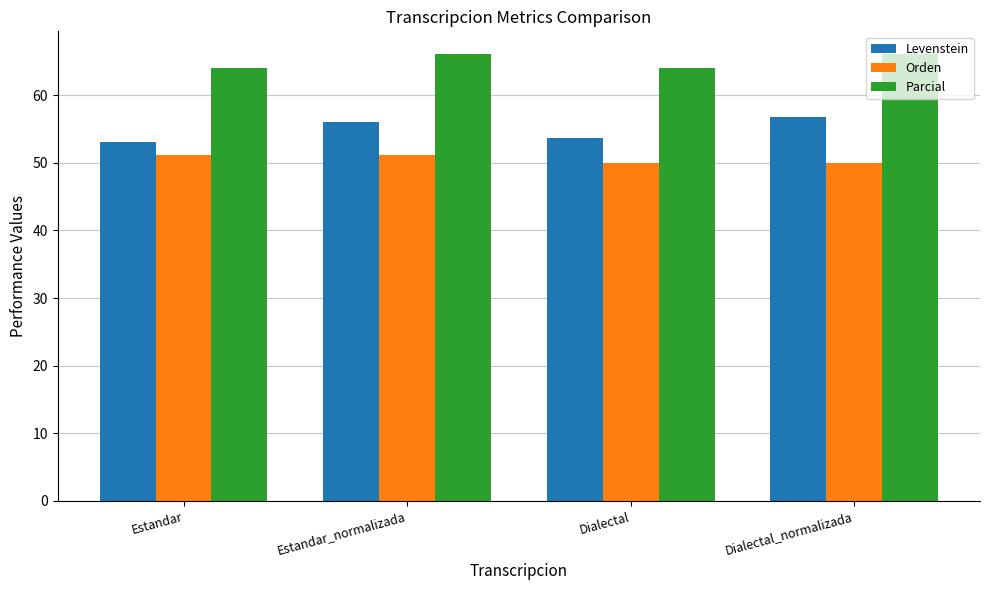

How many bars are there in total?

12